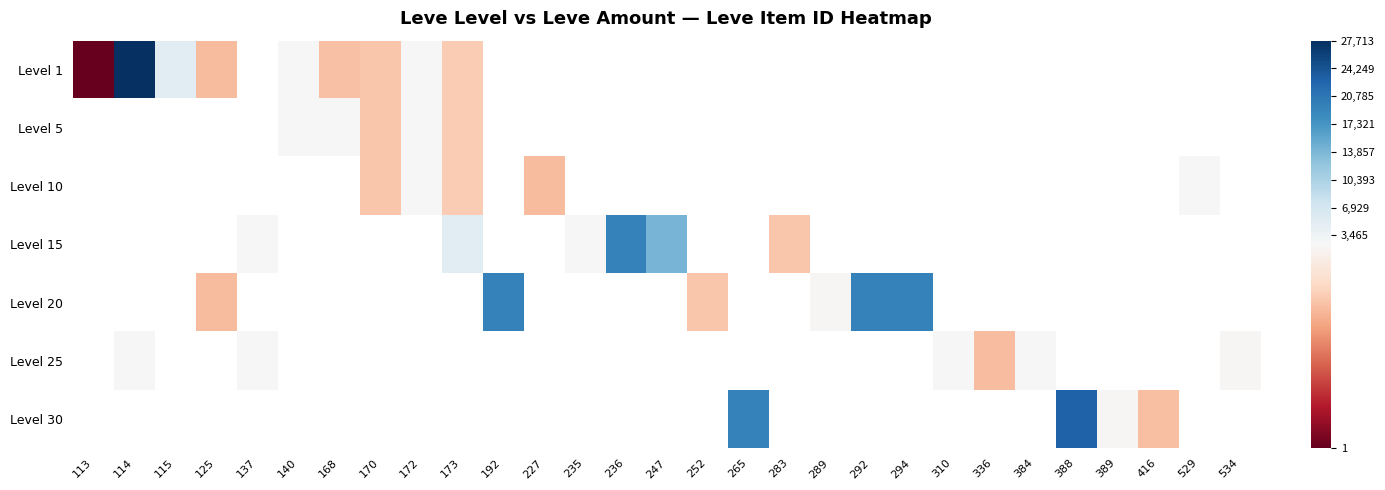

How many distinct data groups are displayed?

7